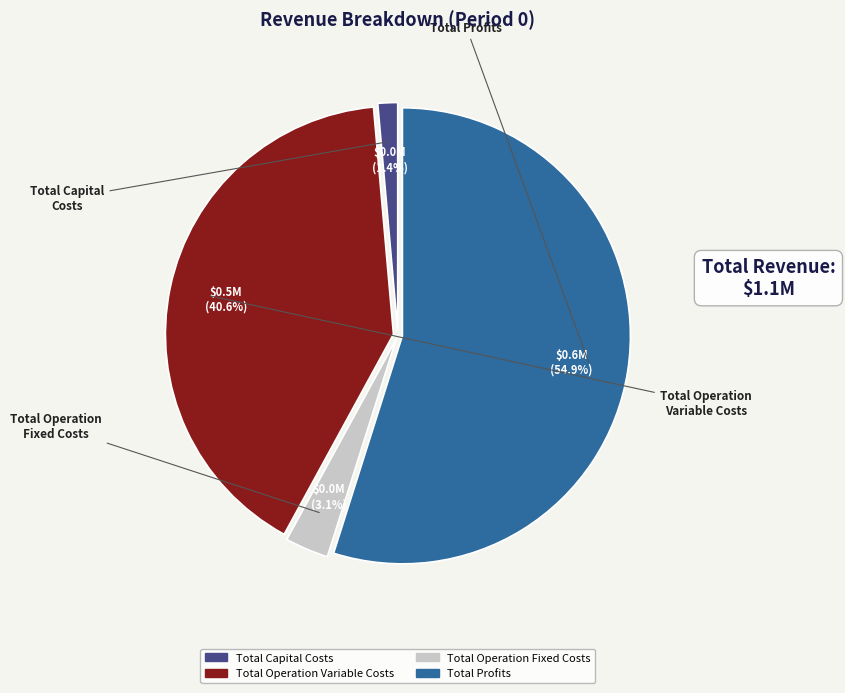

How many slices are in this pie chart?

4